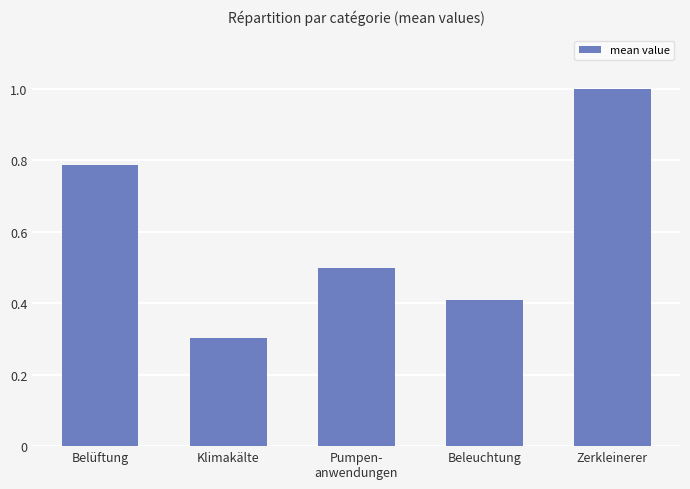

Between Pumpen-
anwendungen and Zerkleinerer, which is larger?

Zerkleinerer